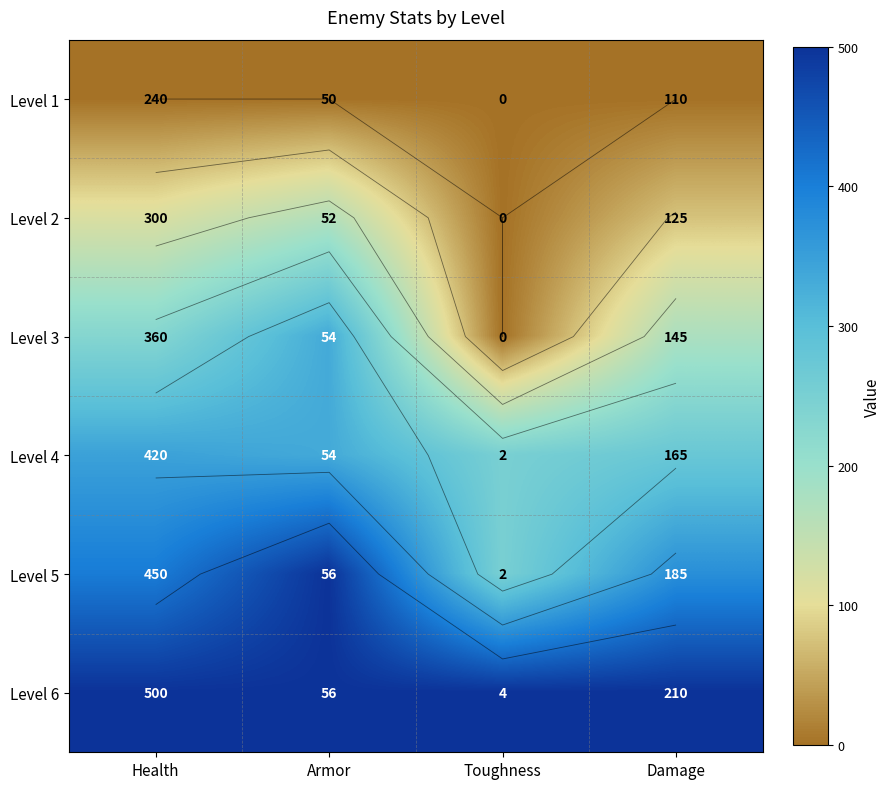

Rank the series by their average value, from highest to lowest.

Level 6, Level 5, Level 4, Level 3, Level 2, Level 1